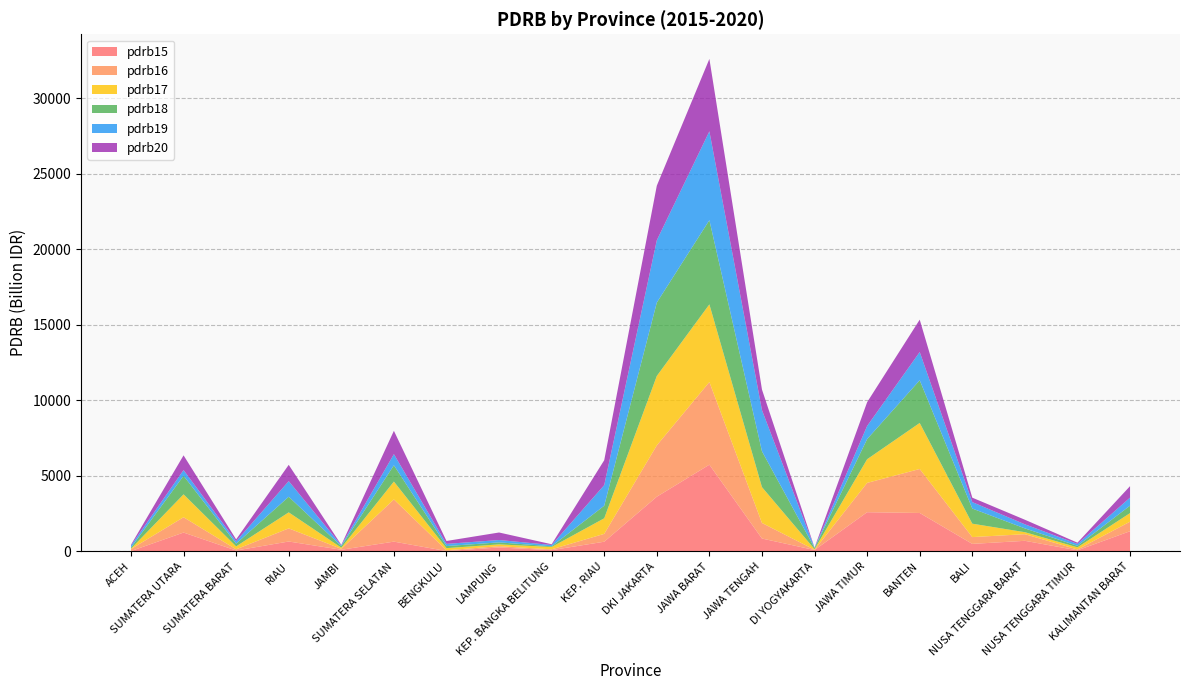

Reading right to left, list all the values displayed in this chart.

pdrb15: 1335.7	69.9	699.4	495.8	2542.0	2593.4	89.1	850.4	5738.7	3619.4	640.4	82.7	257.7	20.6	645.8	107.7	653.4	57.1	1246.1	21.2
pdrb16: 630.7	58.2	439.0	450.6	2912.1	1941.0	19.6	1030.8	5470.9	3398.2	519.1	52.7	85.7	55.7	2793.5	61.0	869.1	79.3	1014.7	134.5
pdrb17: 568.4	139.0	132.1	886.9	3047.5	1566.7	36.5	2372.5	5142.9	4595.0	1031.5	153.1	120.6	138.7	1182.9	76.8	1061.1	194.4	1514.9	23.2
pdrb18: 491.9	100.4	251.6	1002.5	2827.3	1333.4	81.3	2372.7	5573.5	4857.7	831.3	46.3	132.3	136.6	1078.6	101.9	1032.9	180.8	1227.6	71.2
pdrb19: 532.3	126.8	270.7	426.0	1868.2	866.3	14.6	2723.2	5881.0	4123.0	1363.4	88.7	155.2	144.8	736.5	54.6	1034.0	157.1	379.5	137.5
pdrb20: 759.3	81.3	302.1	293.3	2143.6	1575.5	9.7	1363.6	4793.7	3613.3	1649.4	48.4	498.4	192.3	1543.9	27.0	1078.0	125.6	974.8	51.1